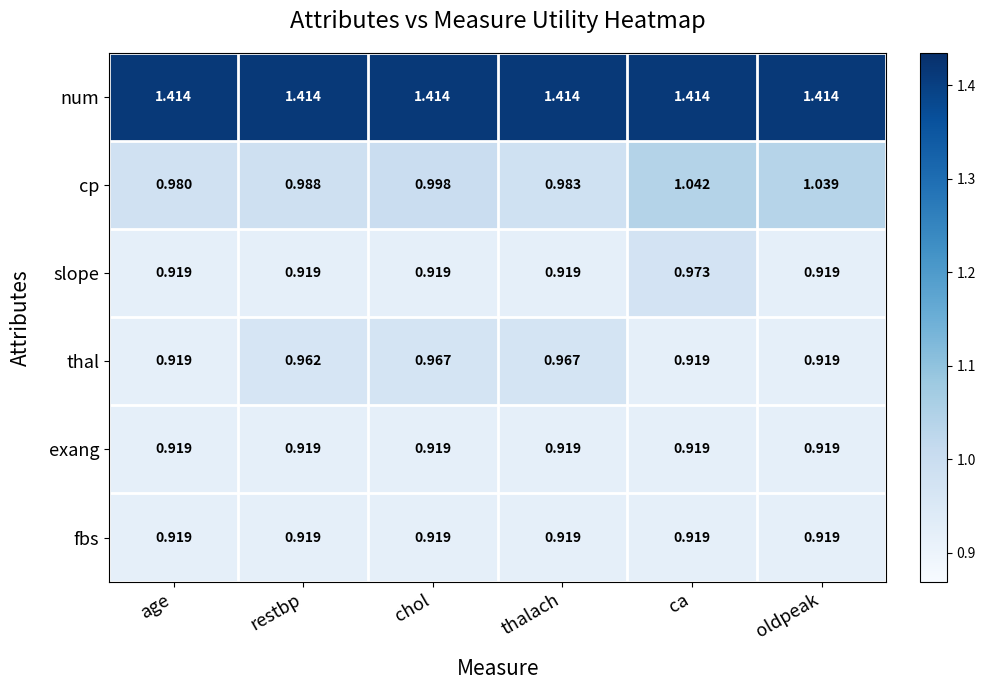

Which series changed the most between restbp and chol?

cp